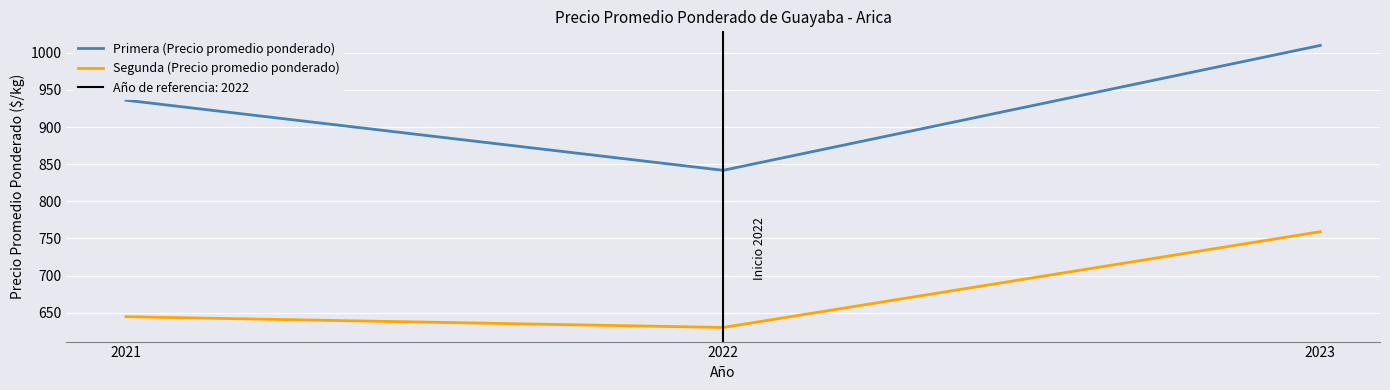

Is it true that Segunda (Precio promedio ponderado) equals 1090.7 at 2023?

False